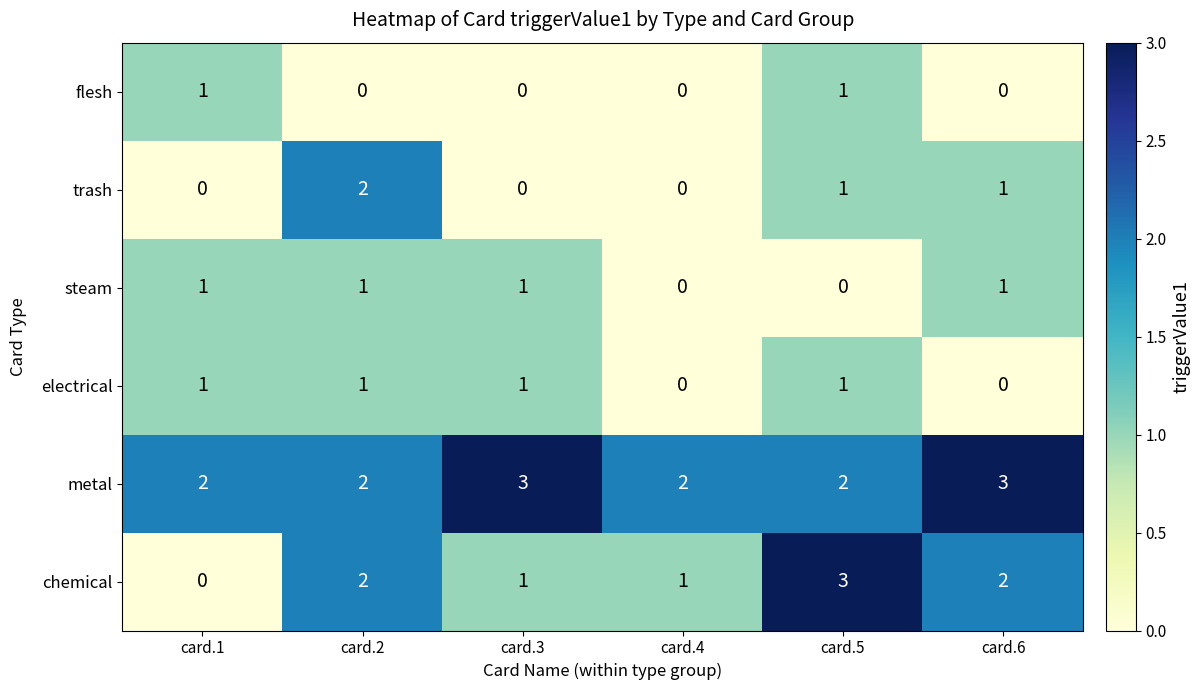

Count the trash values in the range 0 to 1.

5